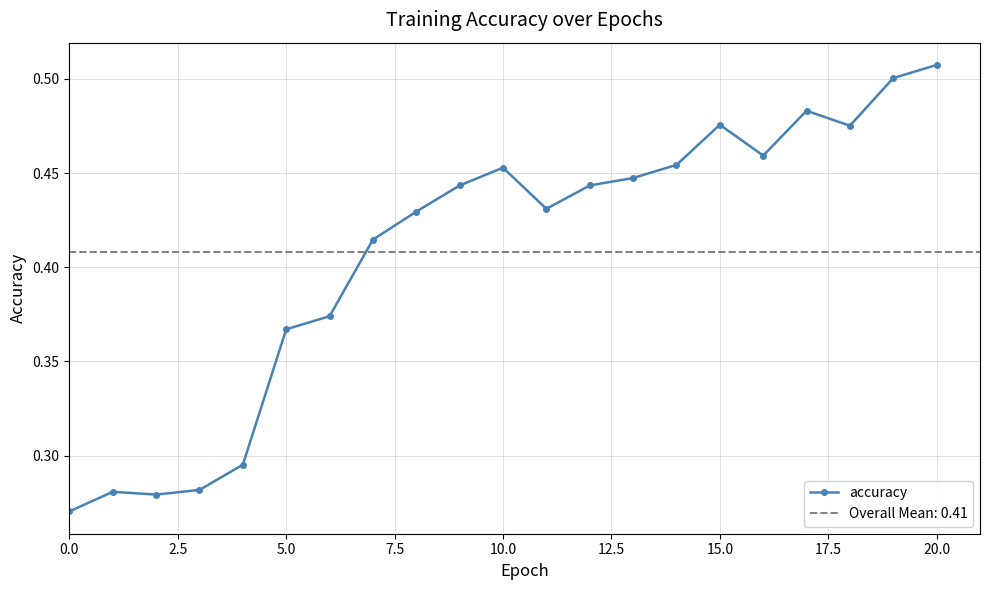

The chart shows a value of 0.5 at 20. True or false?

True